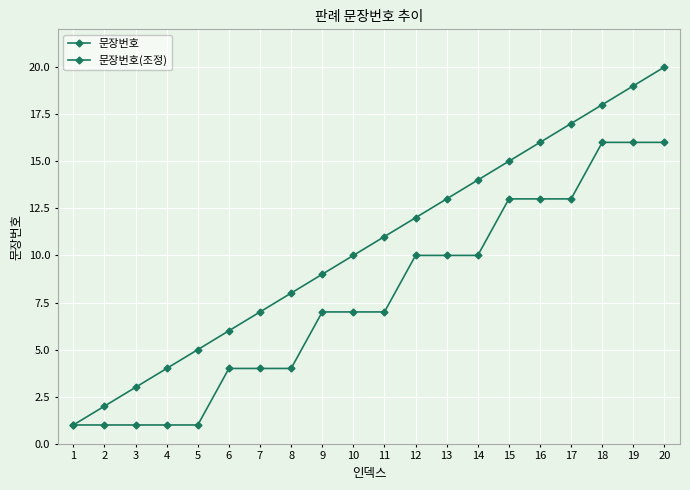

How many lines are shown in the chart?

2